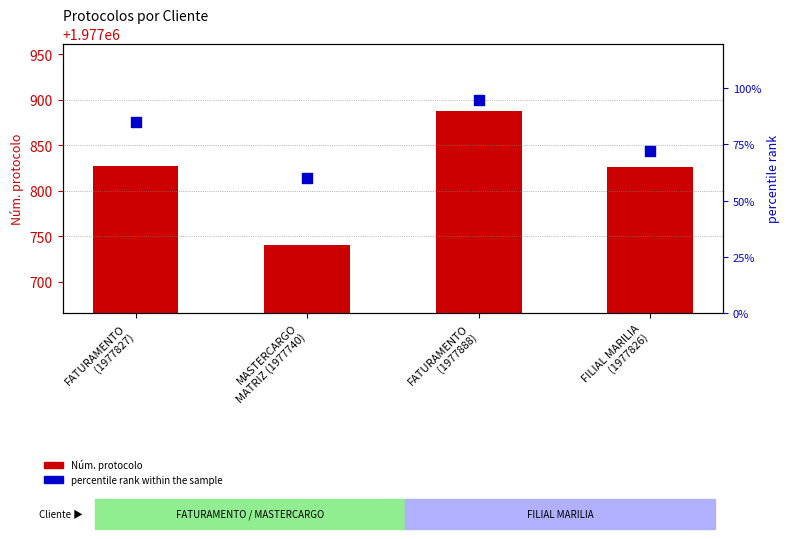

What is the total value across all series at FATURAMENTO
(1977888)?

1977983